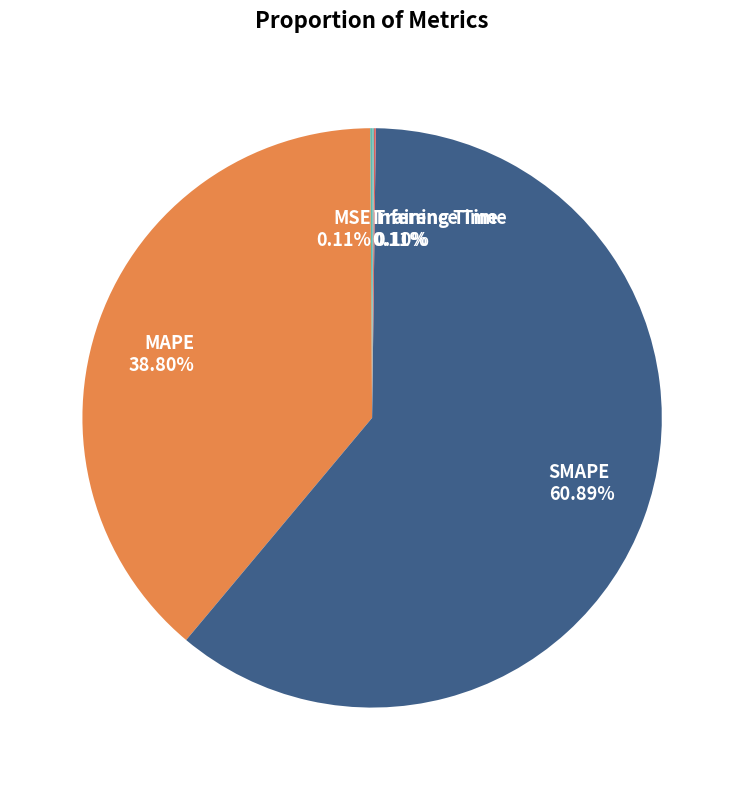

Combined, do MAPE and SMAPE account for over 50%?

Yes